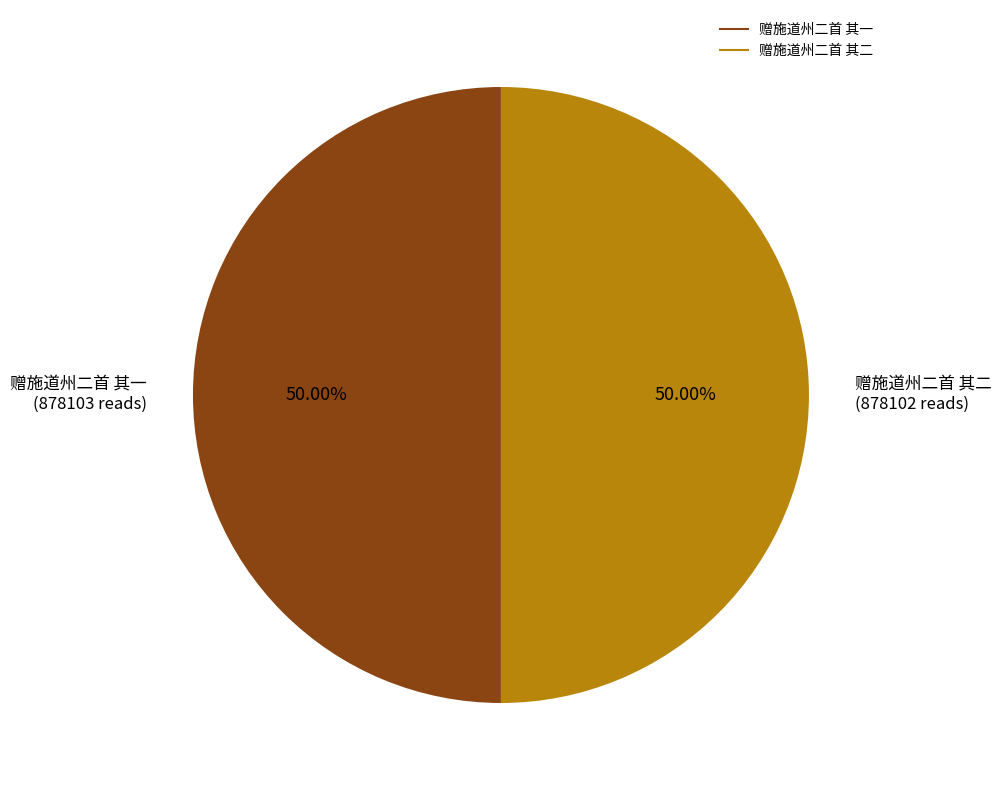

What is the ratio of the value at 赠施道州二首 其一 to the value at 赠施道州二首 其二?

1.0